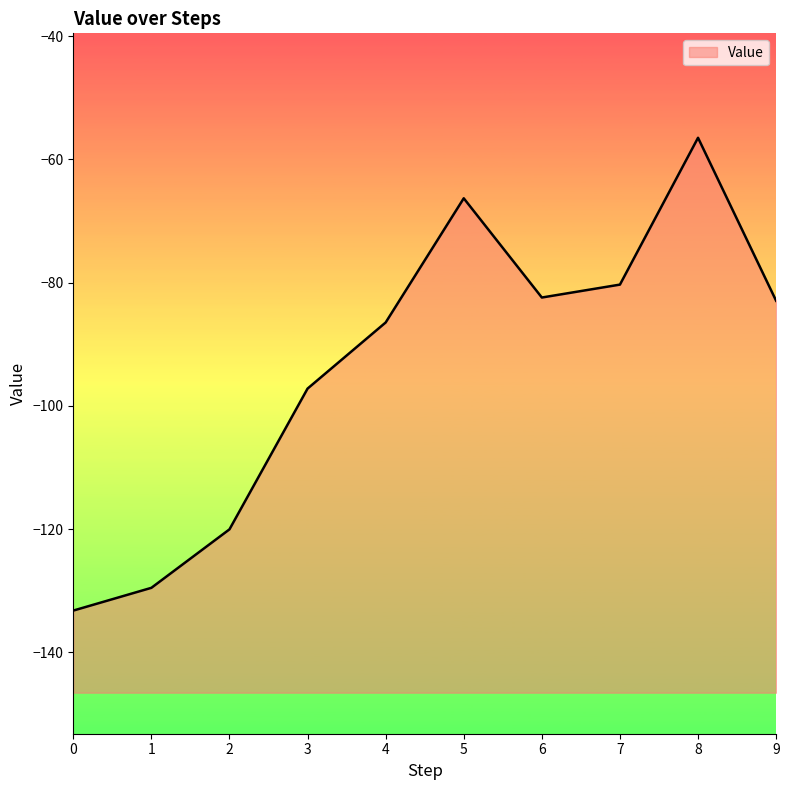

Where is the data nearest to the value -94?

3